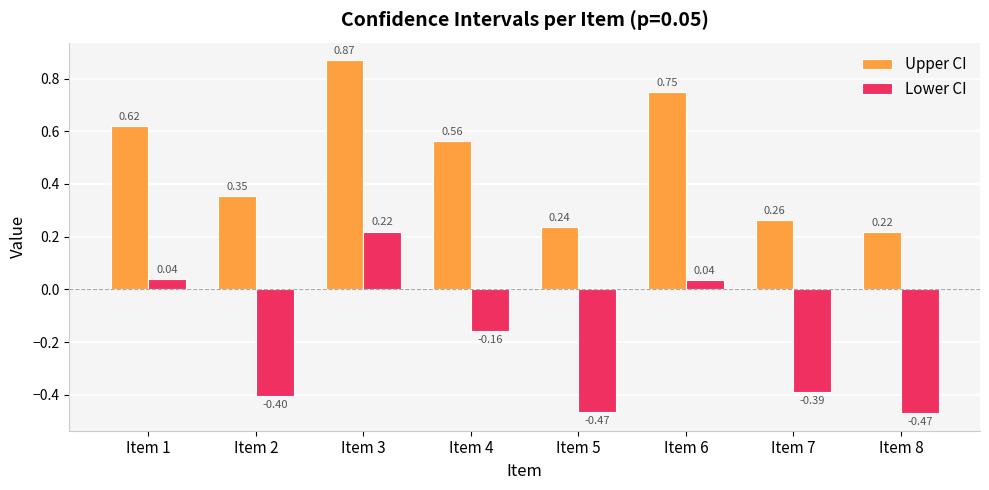

How many data points in Lower CI are less than 0?

5